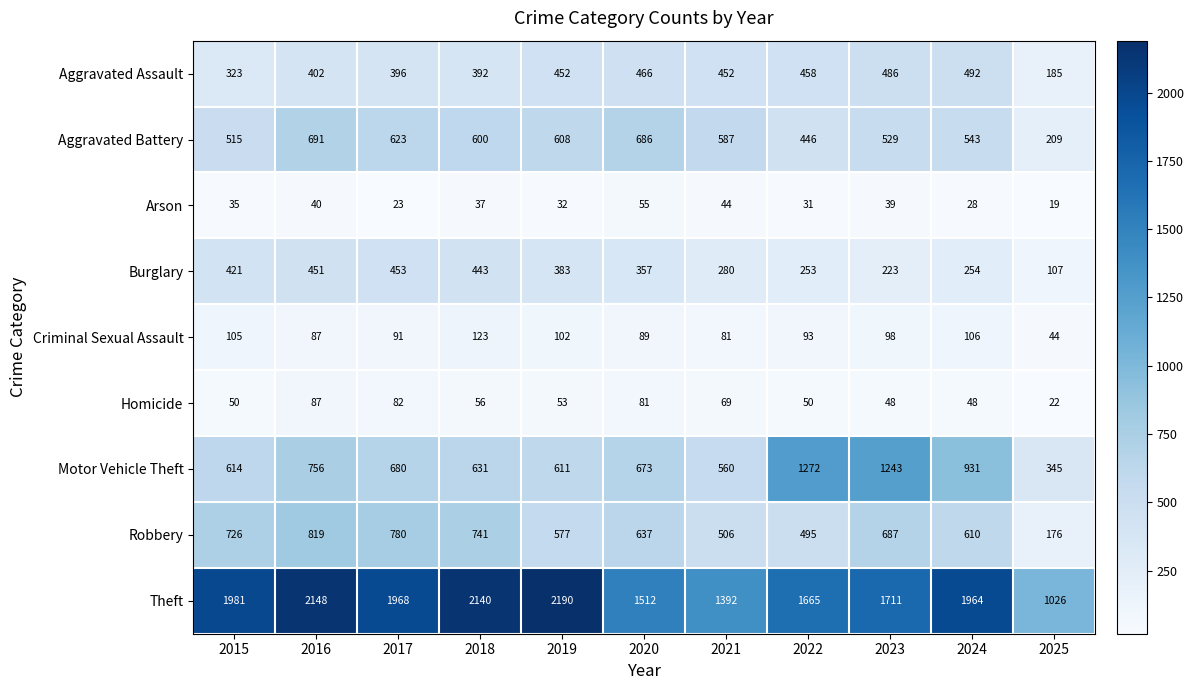

True or false: Burglary has a value of 443 at 2018.

True